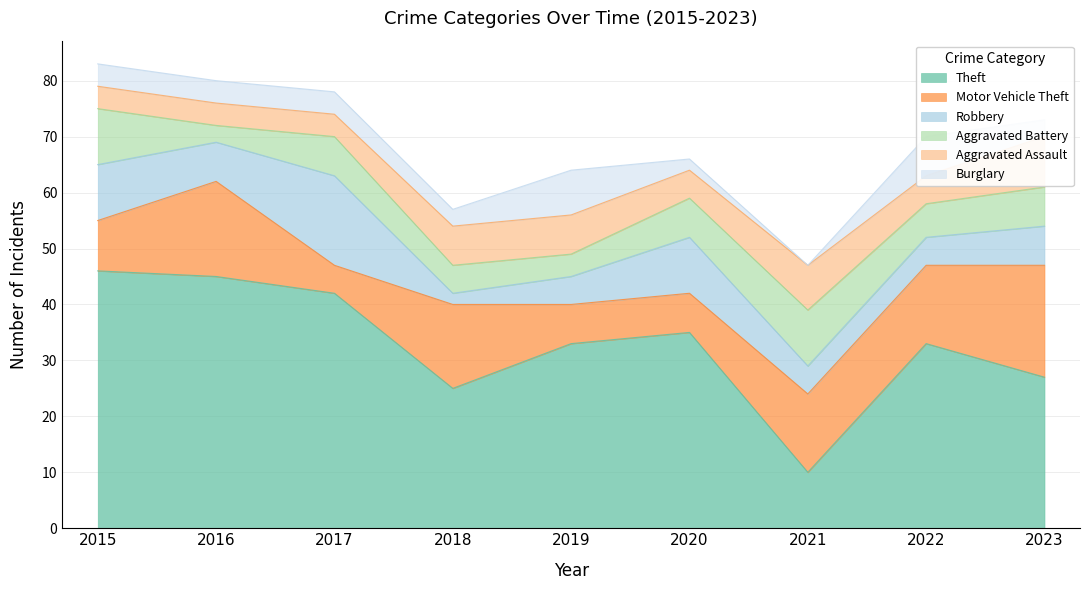

What is the maximum value shown in the chart?

46